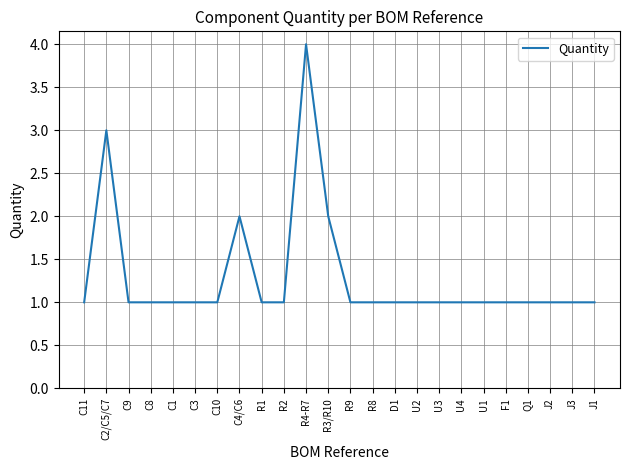

What is the difference between the maximum and minimum values?

3